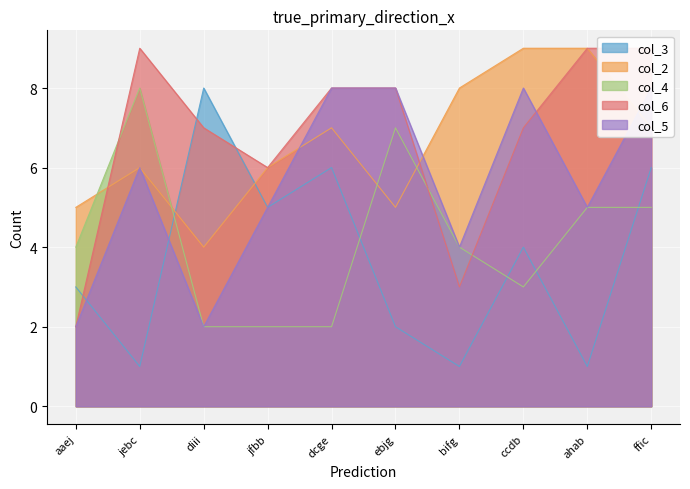

Where do col_4 and col_3 first cross each other?

jebc and diii